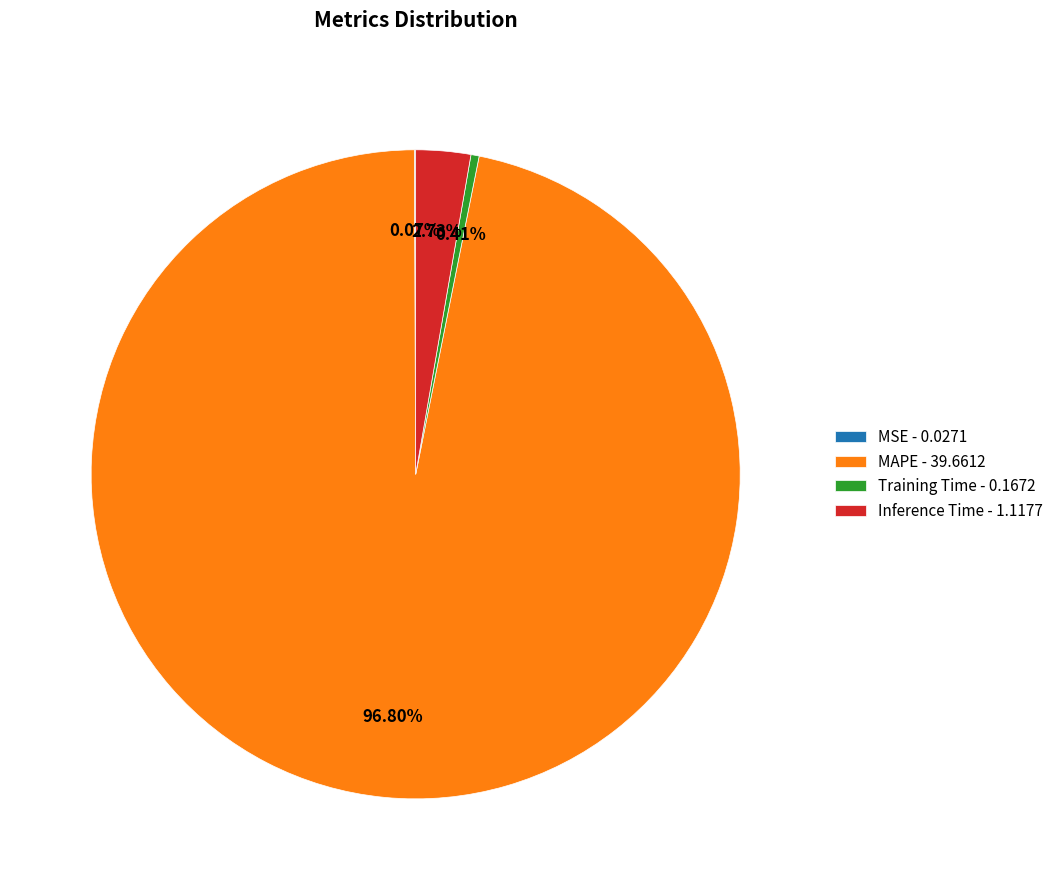

Combined, do Training Time - 0.1672 and Inference Time - 1.1177 account for over 50%?

No